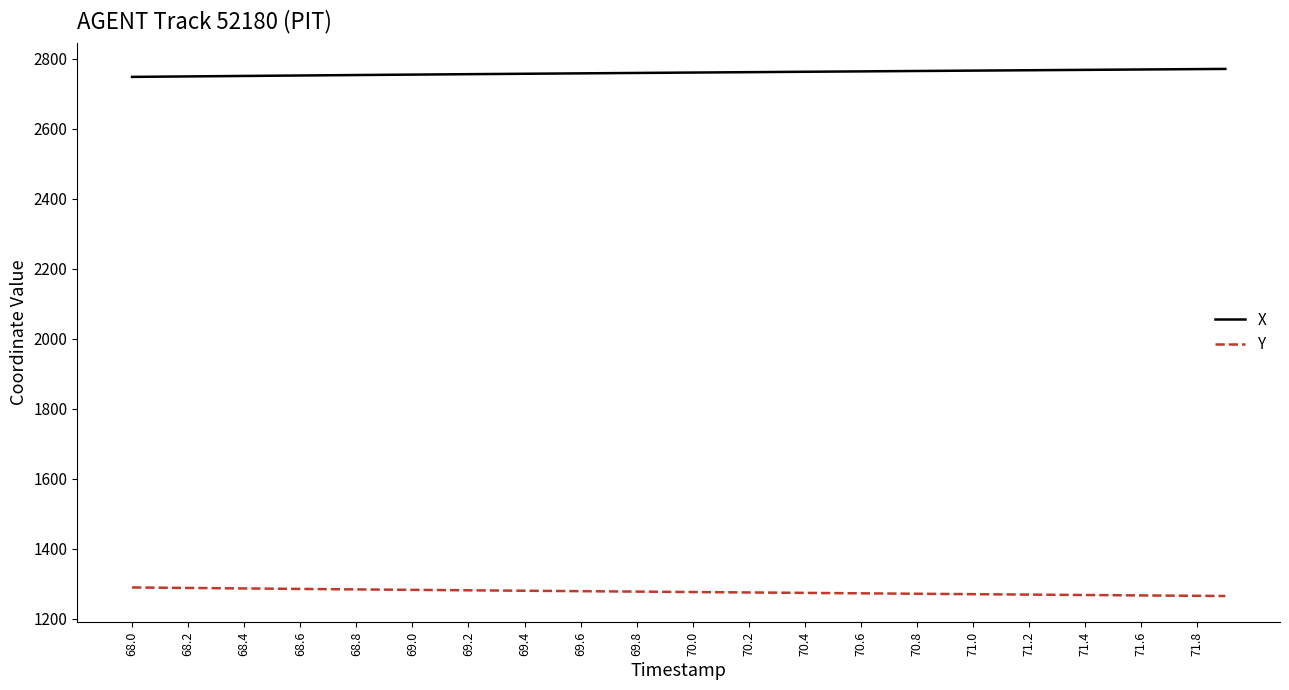

Which series has the largest total across all categories?

X